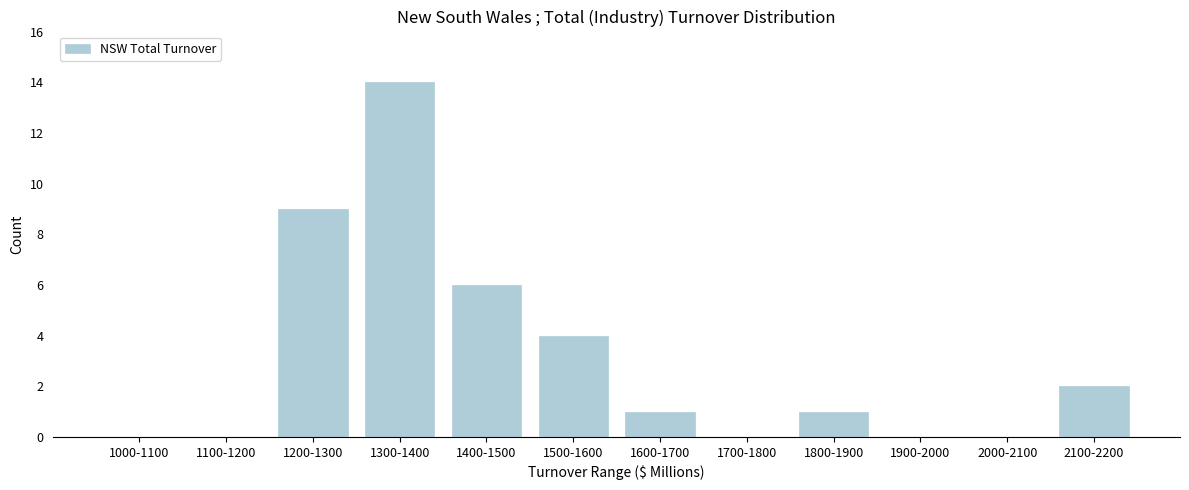

Reading right to left, extract all data points from this chart.

2100-2200=2	2000-2100=0	1900-2000=0	1800-1900=1	1700-1800=0	1600-1700=1	1500-1600=4	1400-1500=6	1300-1400=14	1200-1300=9	1100-1200=0	1000-1100=0